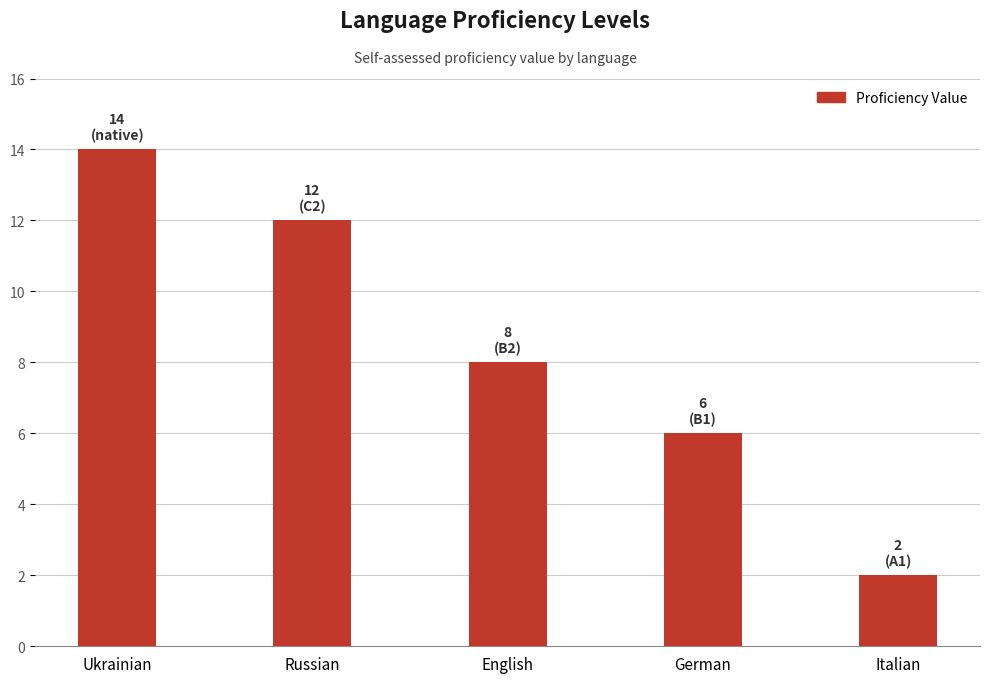

What is the minimum value shown in the chart?

2